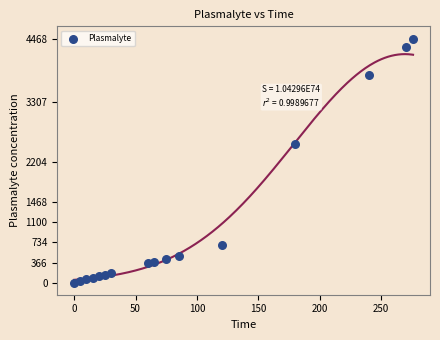

What Y value in the scatter plot is closest to 2234?

2535.7